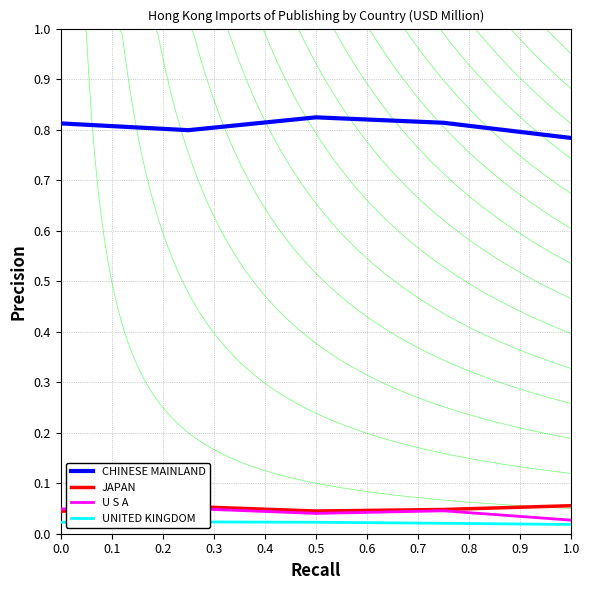

True or false: CHINESE MAINLAND has a value of 1.5 at 0.0.

False